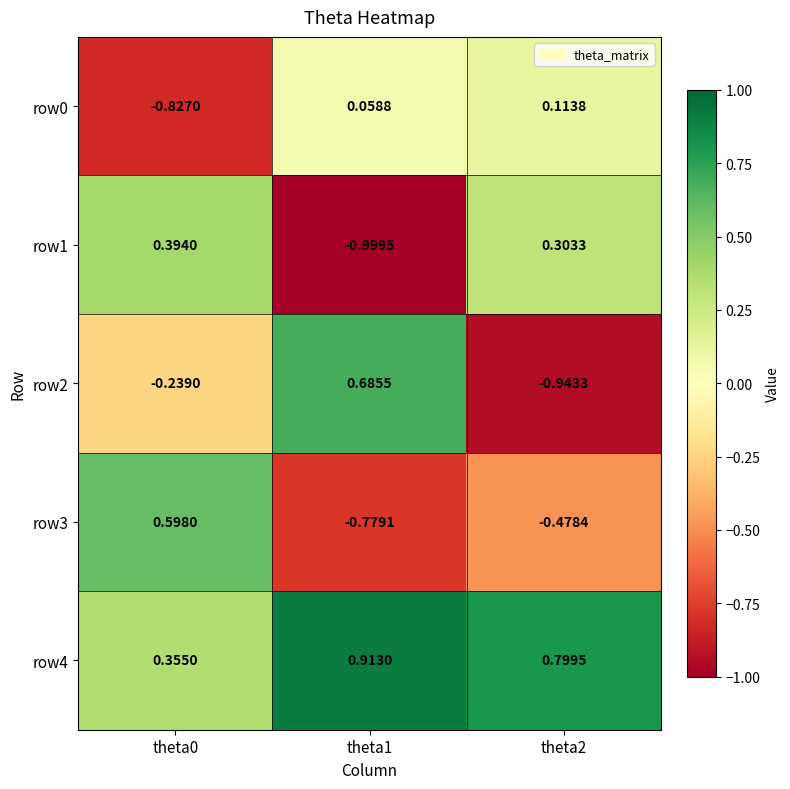

Is the value of row4 at theta1 greater than the value of row1 at theta2?

Yes